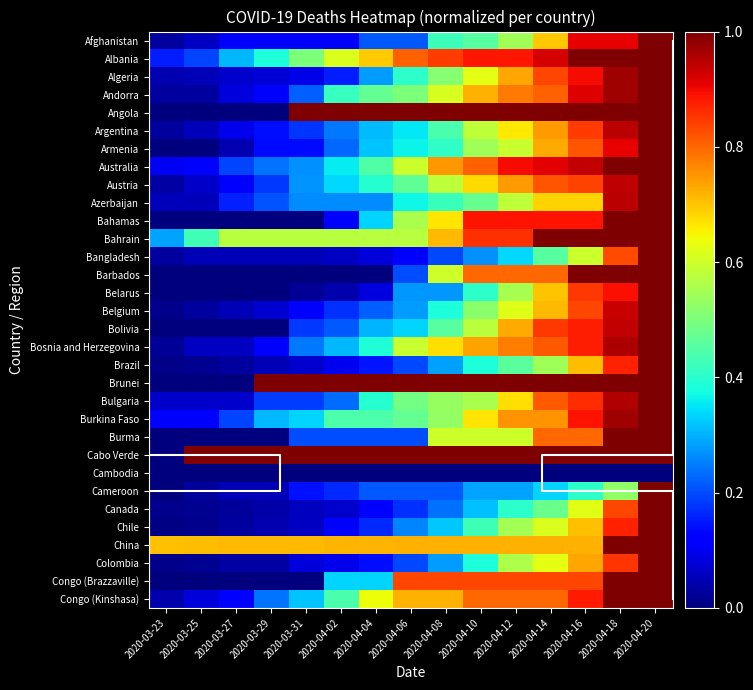

True or false: Brazil has a value of 0.8 at 2020-04-14.

False